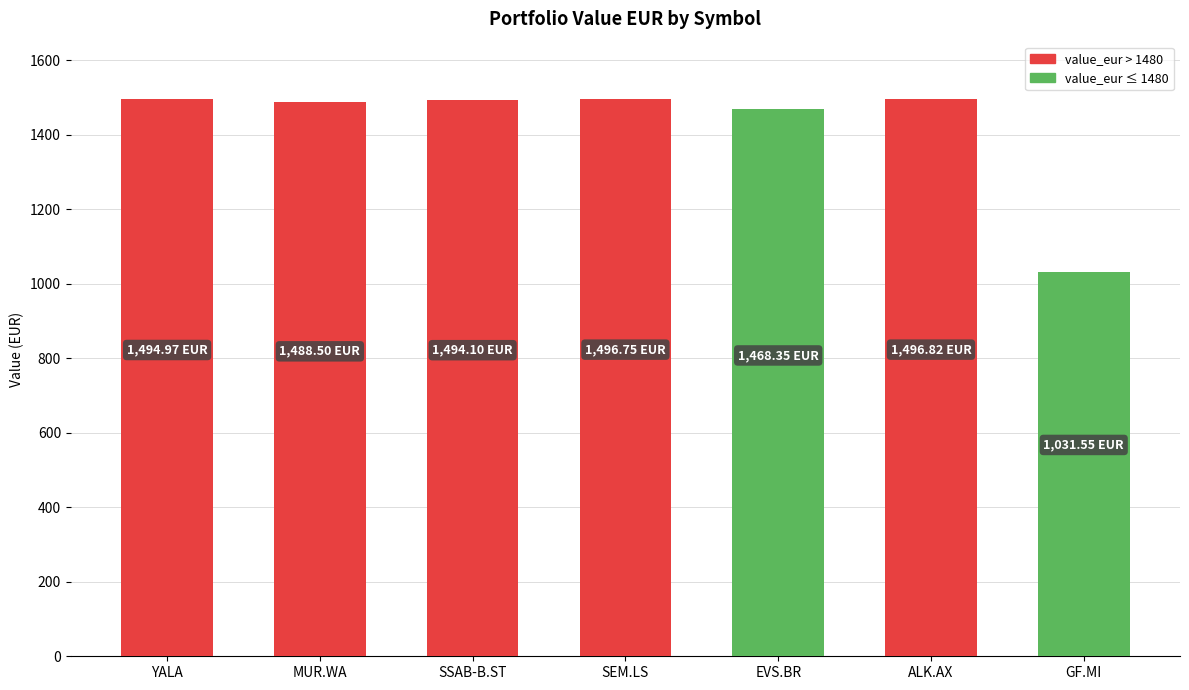

What is the difference between the maximum and minimum values?

465.3